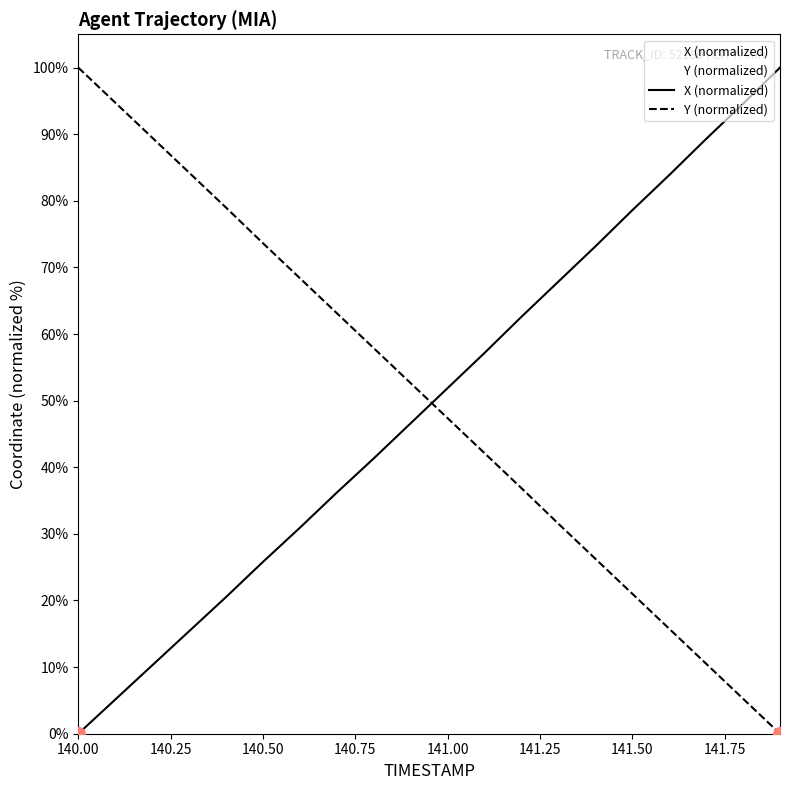

The X (normalized) series shows 78.6 at 141.50. True or false?

True